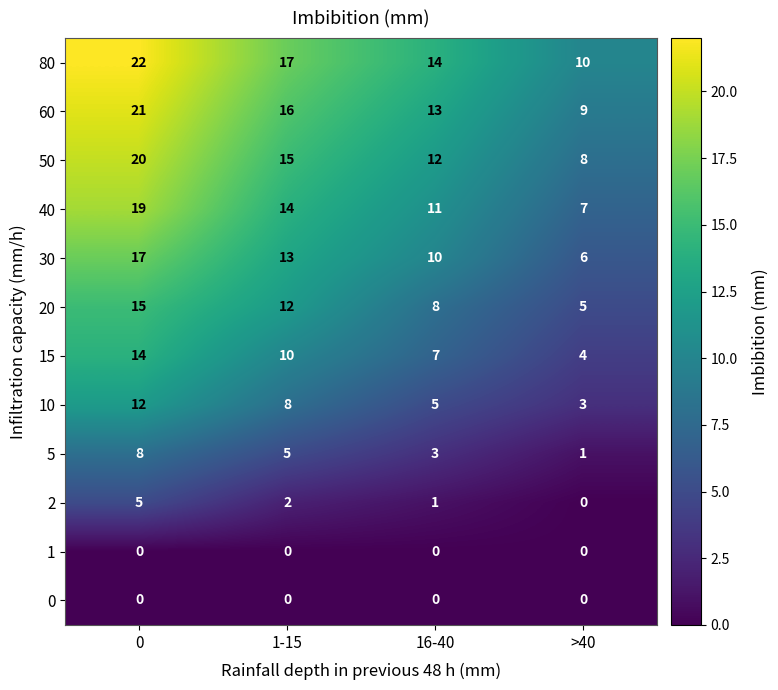

Count the number of categories in the chart.

4